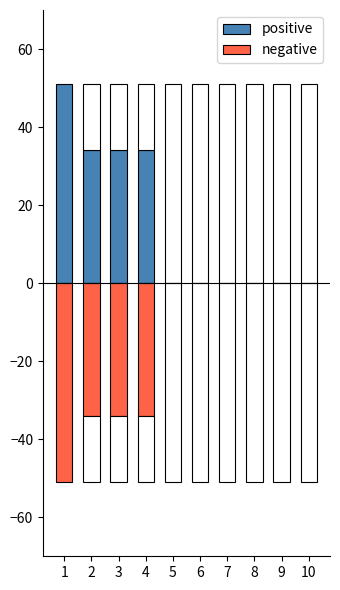

Between 1 and 4, which is larger?

1